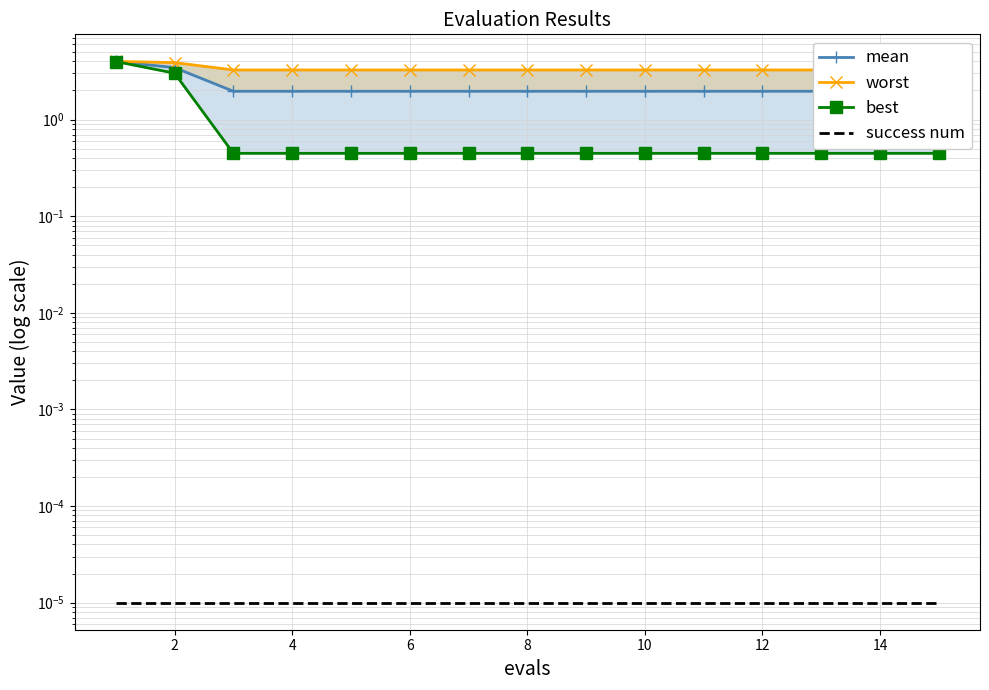

Rank the series by their maximum value, from highest to lowest.

worst, mean, best, success num